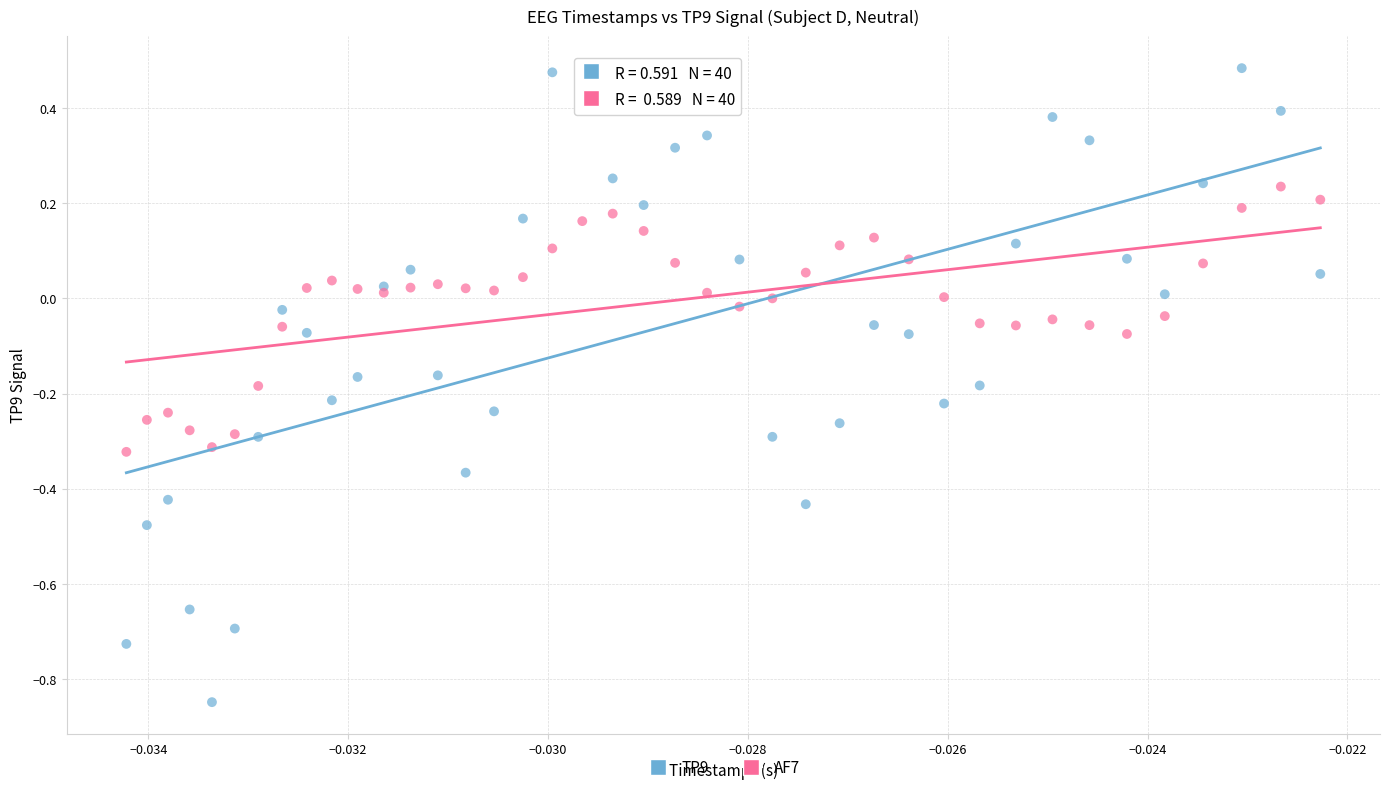

Which series has the largest Y range (max minus min)?

TP9